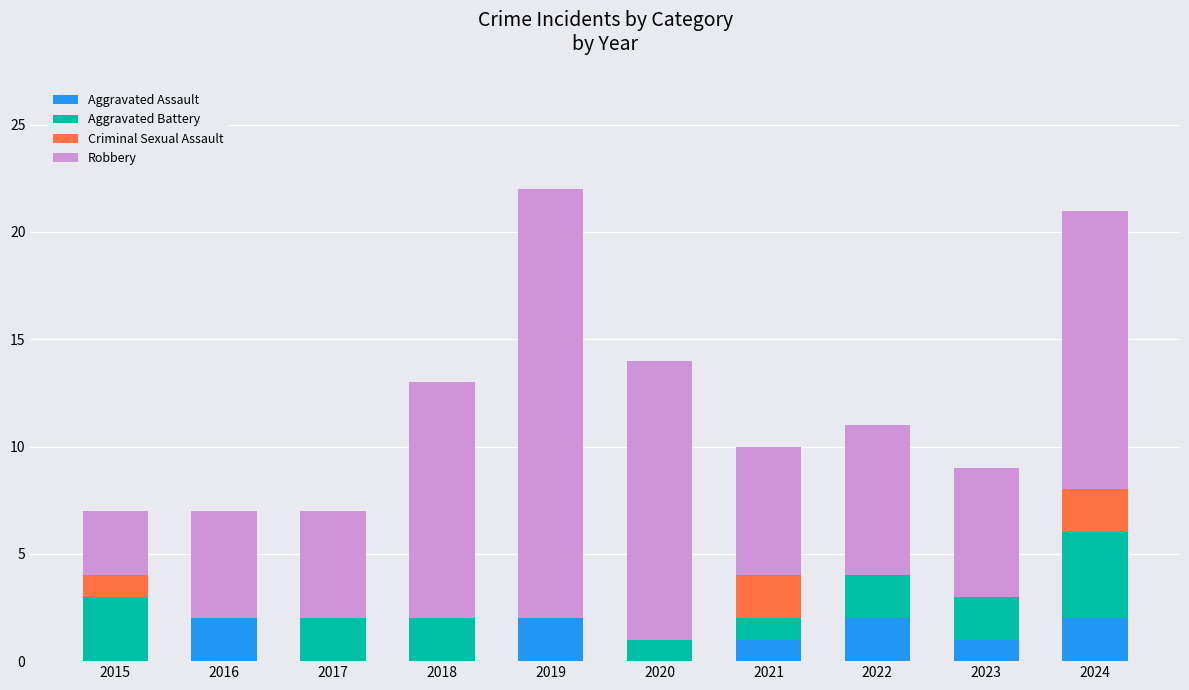

What is the sum of all Aggravated Assault values?

10